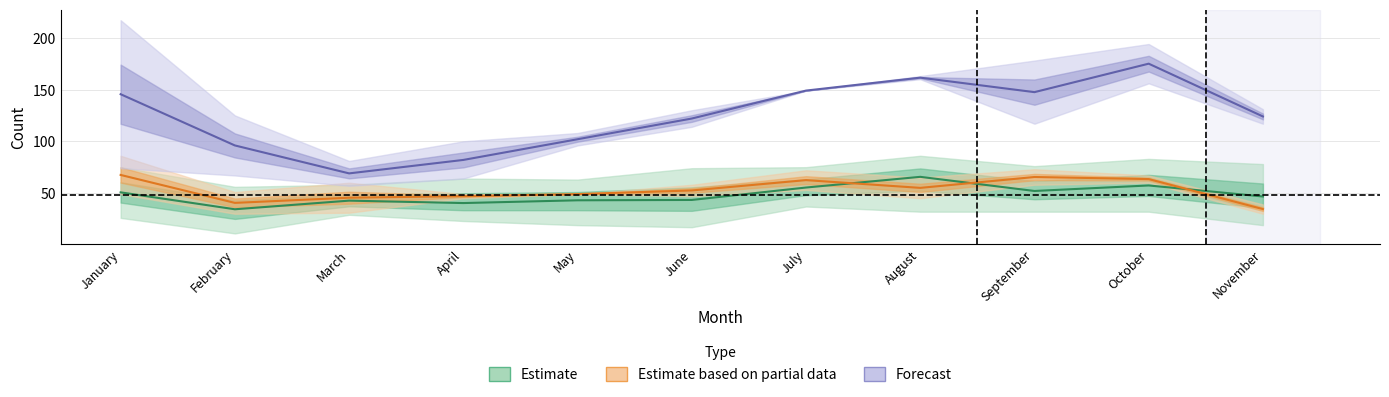

Read the Estimate based on partial data value at January.

67.5